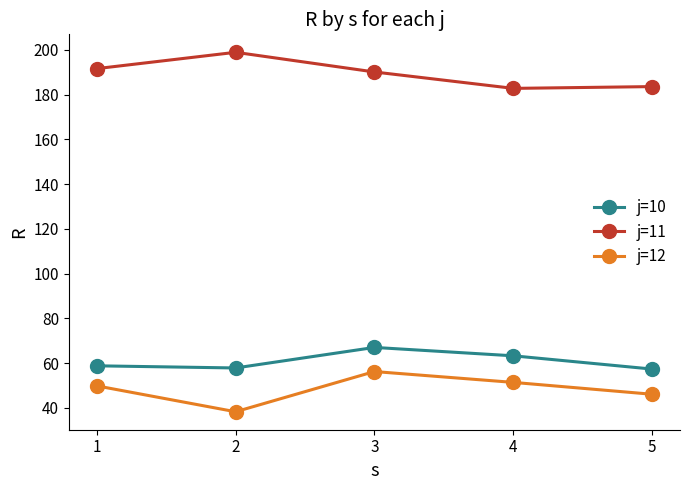

What is the minimum value shown in the chart?

38.2